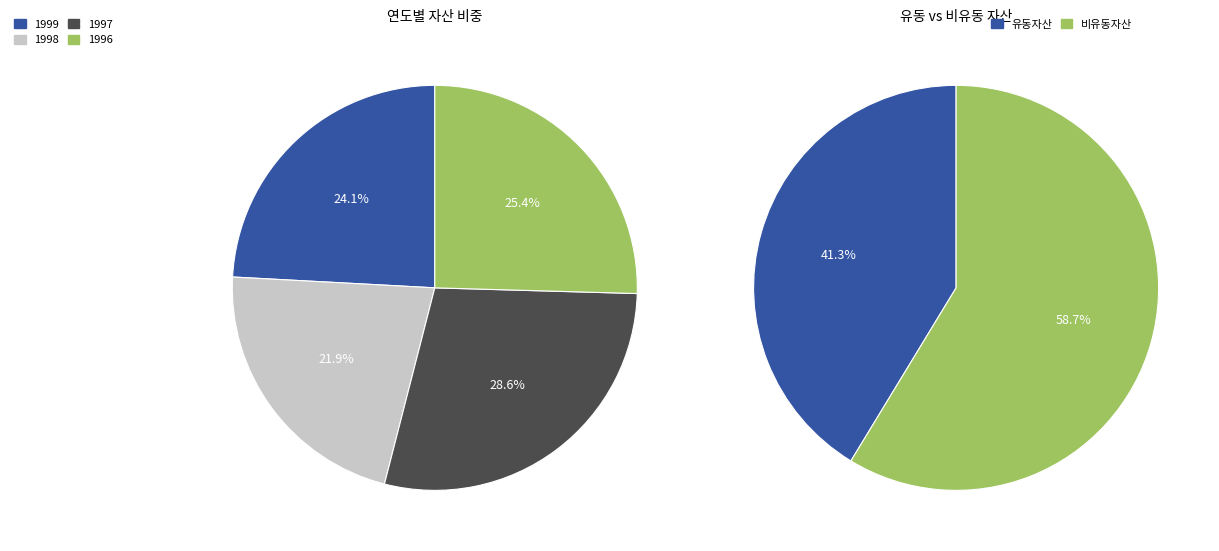

Which has a higher value, 1996 or 1999?

1996